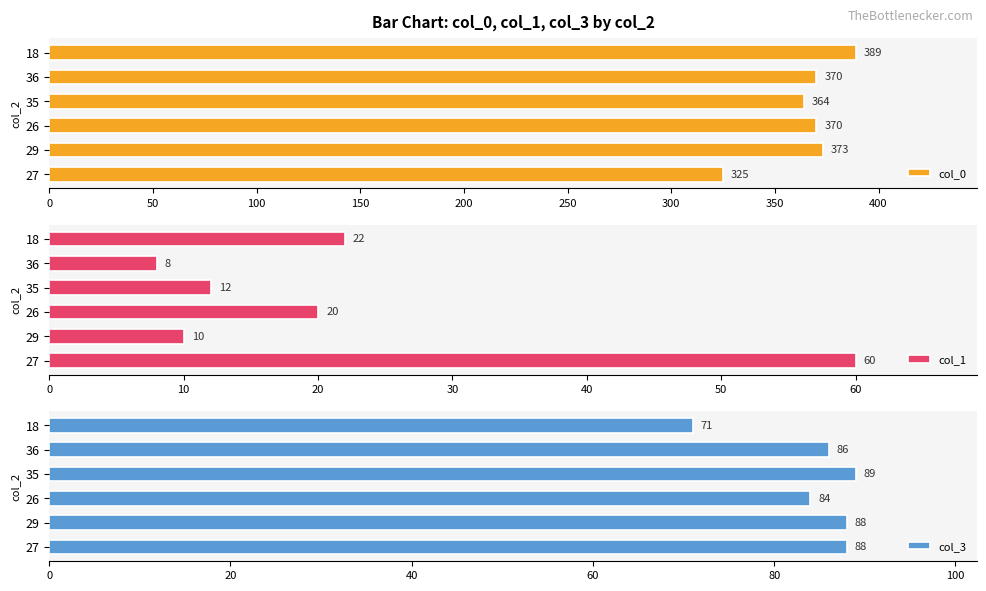

Which category has the highest value in the col_0 series?

18